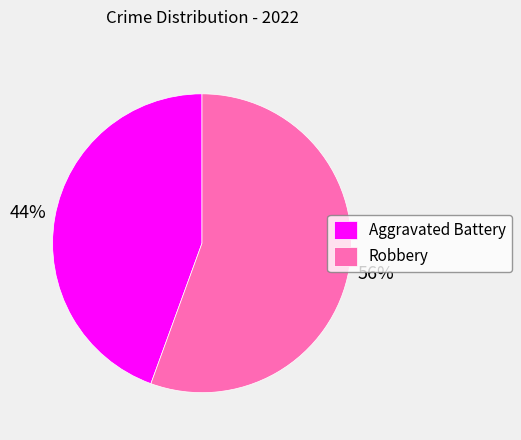

The Robbery slice represents 56% of the pie. True or false?

True